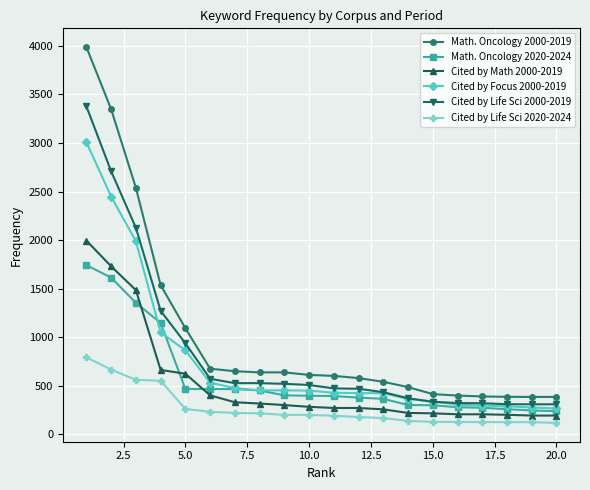

What is the maximum value shown in the chart?

3988